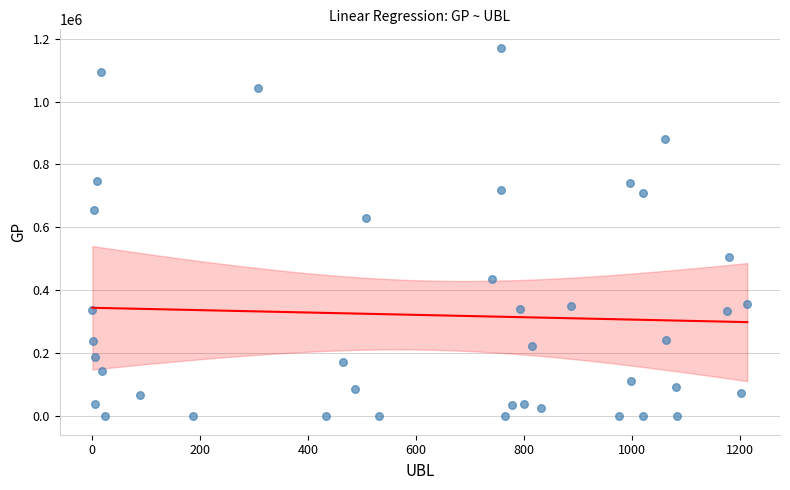

What is the range of X values (max minus min)?

1213